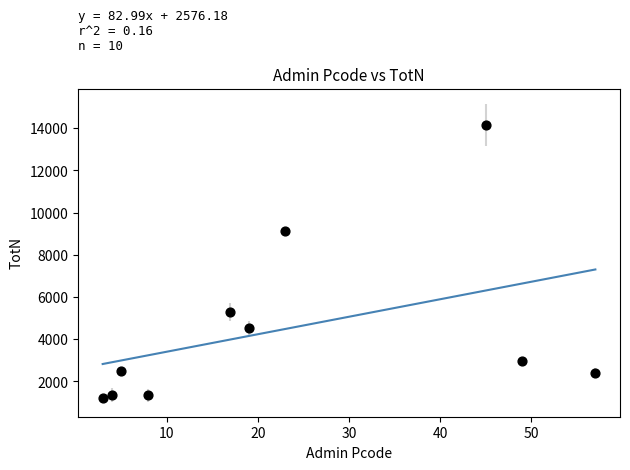

What is the average X value?

23.0